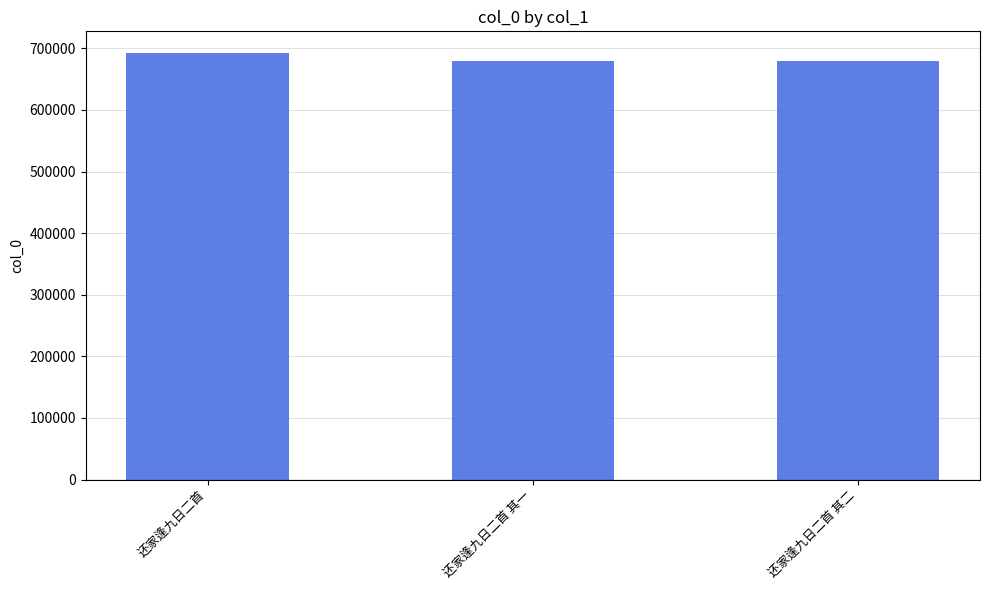

What is the smallest value displayed?

679422